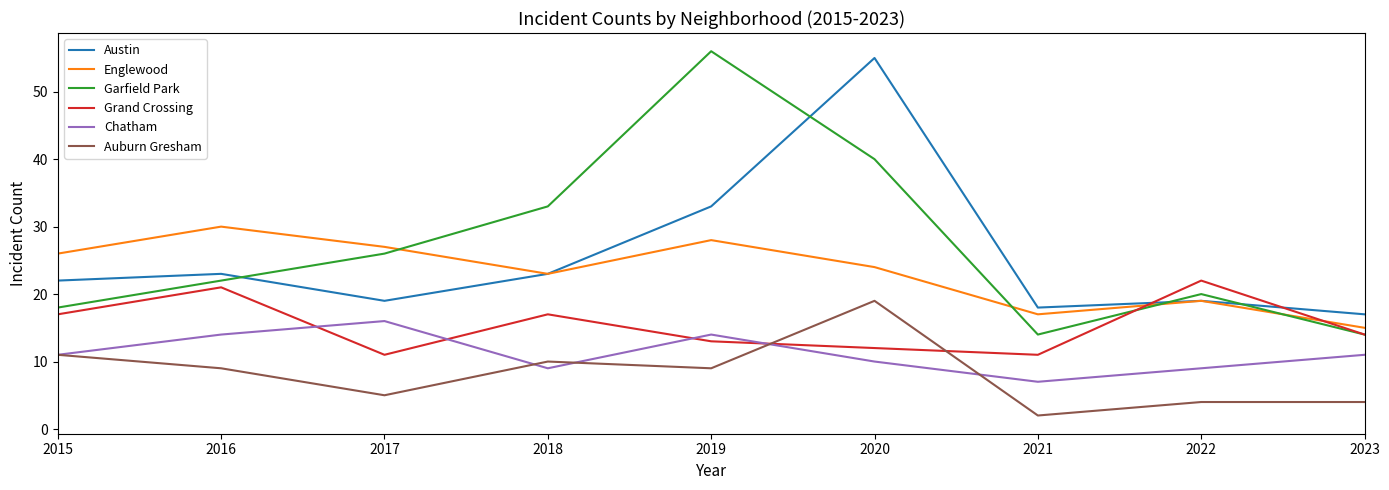

Reading left to right, extract all data points from this chart.

Austin: 22	23	19	23	33	55	18	19	17
Englewood: 26	30	27	23	28	24	17	19	15
Garfield Park: 18	22	26	33	56	40	14	20	14
Grand Crossing: 17	21	11	17	13	12	11	22	14
Chatham: 11	14	16	9	14	10	7	9	11
Auburn Gresham: 11	9	5	10	9	19	2	4	4